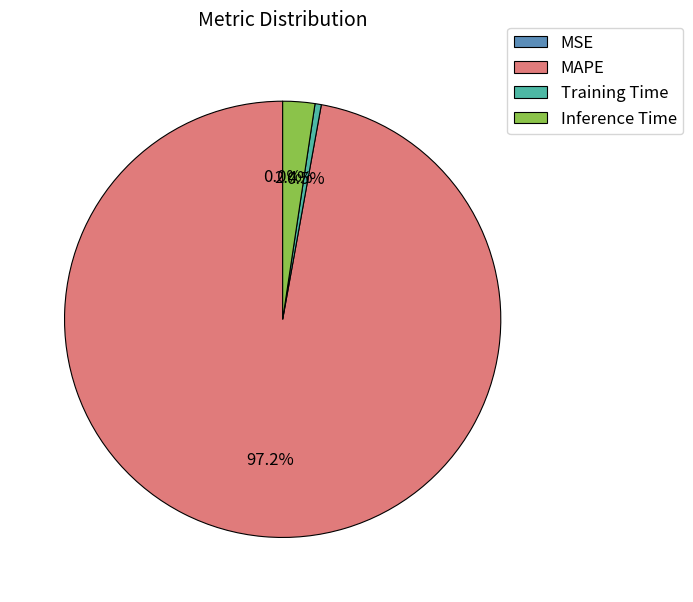

Between Training Time and MAPE, which is larger?

MAPE